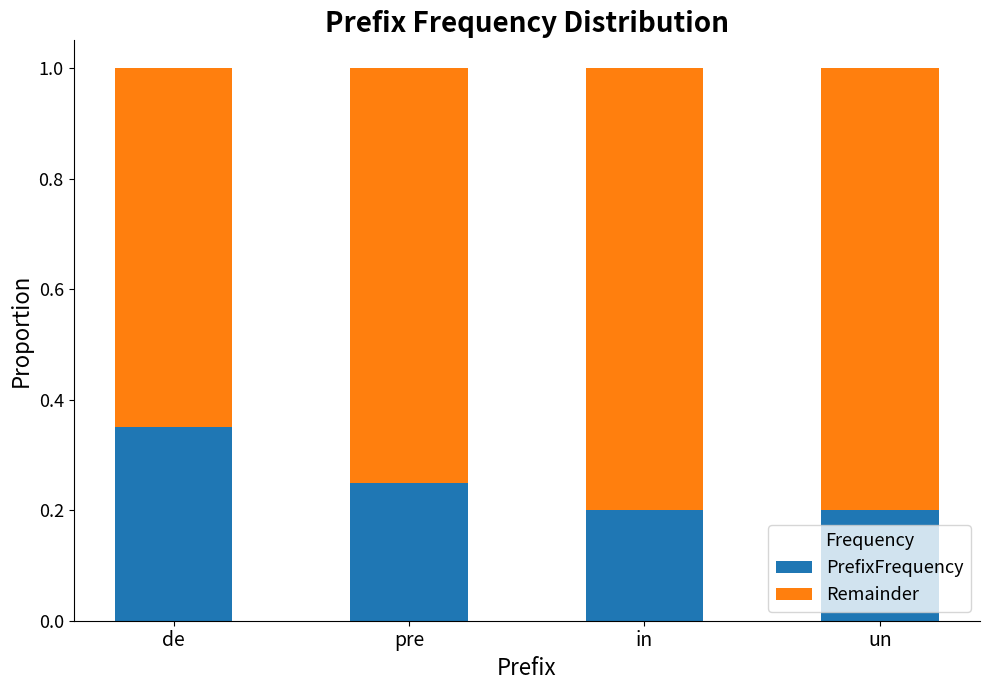

Is it true that PrefixFrequency equals 0.2 at in?

True